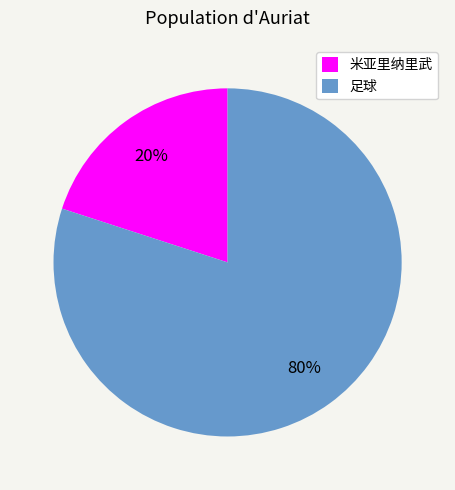

How many slices are in this pie chart?

2